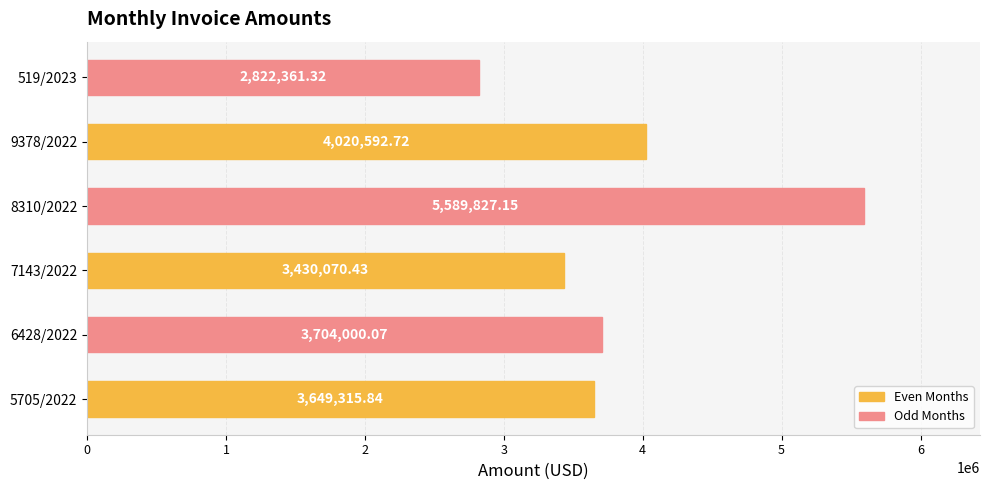

What is the sum of the values at 5705/2022 and 8310/2022?

9239143.0